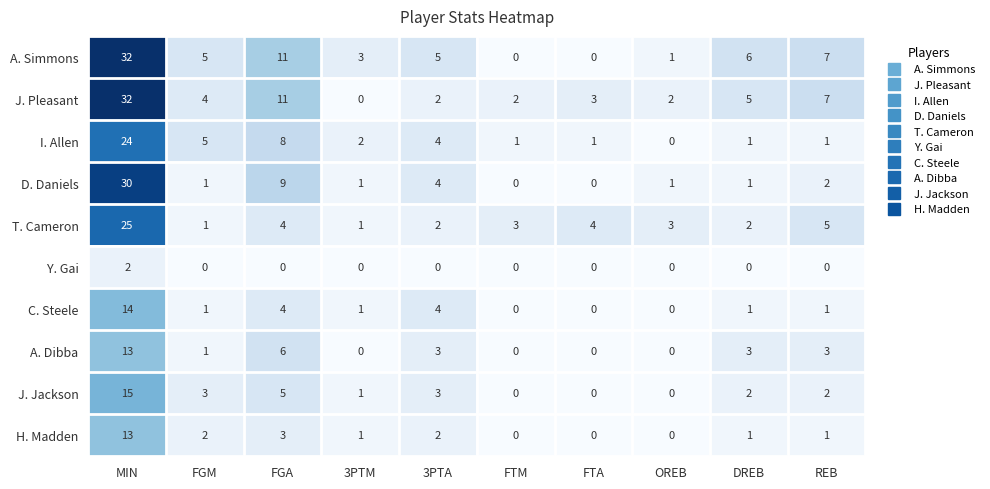

What is the difference between the maximum and minimum values in the H. Madden series?

13